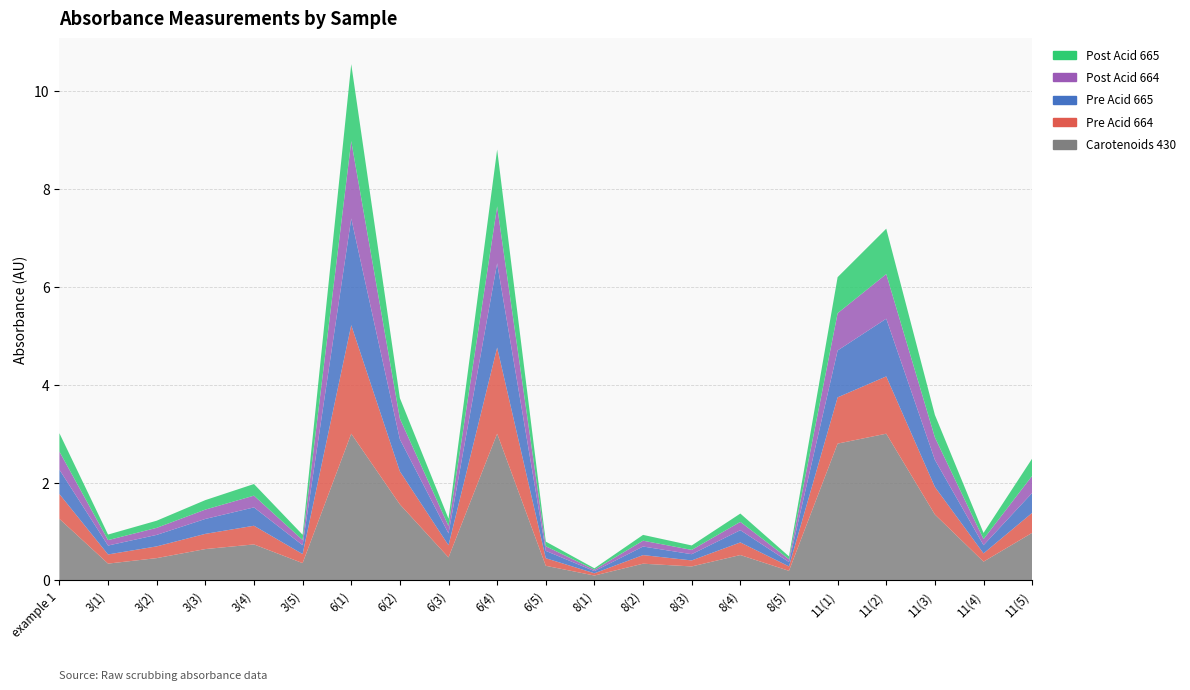

Reading left to right, transcribe all the data shown in this chart.

Carotenoids 430: example 1=1.3	3(1)=0.3	3(2)=0.5	3(3)=0.6	3(4)=0.7	3(5)=0.4	6(1)=3.0	6(2)=1.6	6(3)=0.5	6(4)=3.0	6(5)=0.3	8(1)=0.1	8(2)=0.3	8(3)=0.3	8(4)=0.5	8(5)=0.2	11(1)=2.8	11(2)=3.0	11(3)=1.3	11(4)=0.4	11(5)=1.0
Pre Acid 664: example 1=0.5	3(1)=0.2	3(2)=0.2	3(3)=0.3	3(4)=0.4	3(5)=0.2	6(1)=2.2	6(2)=0.7	6(3)=0.2	6(4)=1.8	6(5)=0.2	8(1)=0.0	8(2)=0.2	8(3)=0.1	8(4)=0.3	8(5)=0.1	11(1)=0.9	11(2)=1.2	11(3)=0.6	11(4)=0.2	11(5)=0.4
Pre Acid 665: example 1=0.5	3(1)=0.2	3(2)=0.2	3(3)=0.3	3(4)=0.4	3(5)=0.2	6(1)=2.2	6(2)=0.7	6(3)=0.2	6(4)=1.7	6(5)=0.1	8(1)=0.0	8(2)=0.2	8(3)=0.1	8(4)=0.2	8(5)=0.1	11(1)=1.0	11(2)=1.2	11(3)=0.6	11(4)=0.2	11(5)=0.4
Post Acid 664: example 1=0.4	3(1)=0.1	3(2)=0.1	3(3)=0.2	3(4)=0.2	3(5)=0.1	6(1)=1.6	6(2)=0.4	6(3)=0.2	6(4)=1.2	6(5)=0.1	8(1)=0.0	8(2)=0.1	8(3)=0.1	8(4)=0.2	8(5)=0.1	11(1)=0.8	11(2)=0.9	11(3)=0.5	11(4)=0.1	11(5)=0.3
Post Acid 665: example 1=0.4	3(1)=0.1	3(2)=0.1	3(3)=0.2	3(4)=0.2	3(5)=0.1	6(1)=1.6	6(2)=0.4	6(3)=0.2	6(4)=1.2	6(5)=0.1	8(1)=0.0	8(2)=0.1	8(3)=0.1	8(4)=0.2	8(5)=0.1	11(1)=0.7	11(2)=0.9	11(3)=0.5	11(4)=0.1	11(5)=0.4